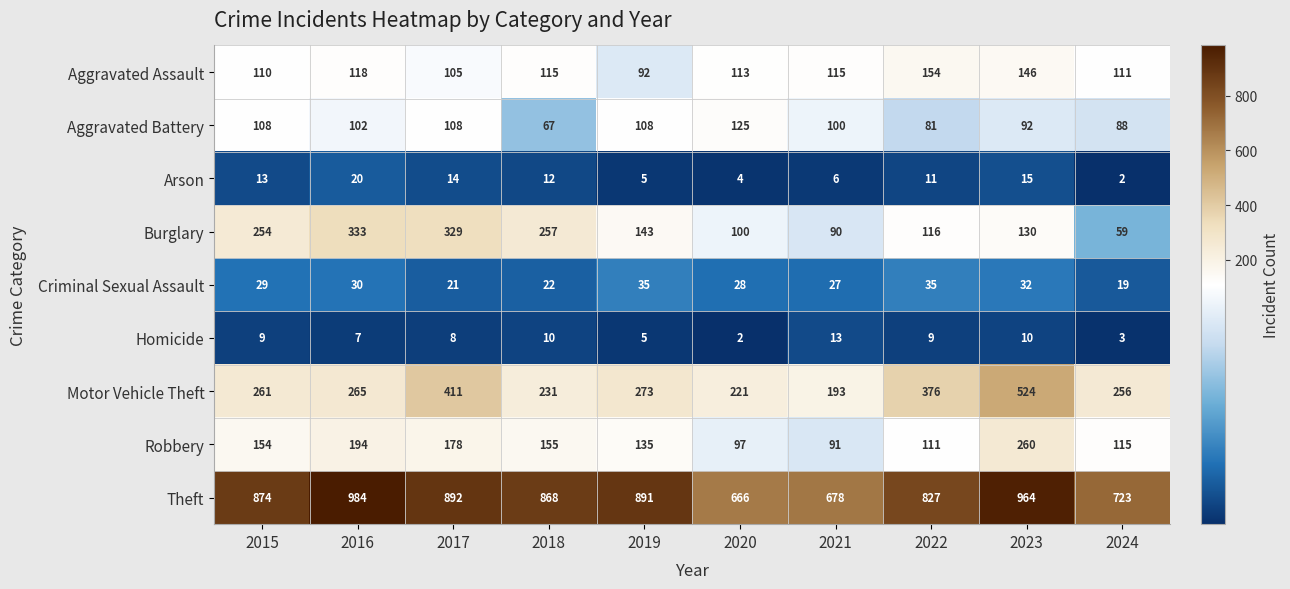

At how many categories does at least one series exceed 813?

7